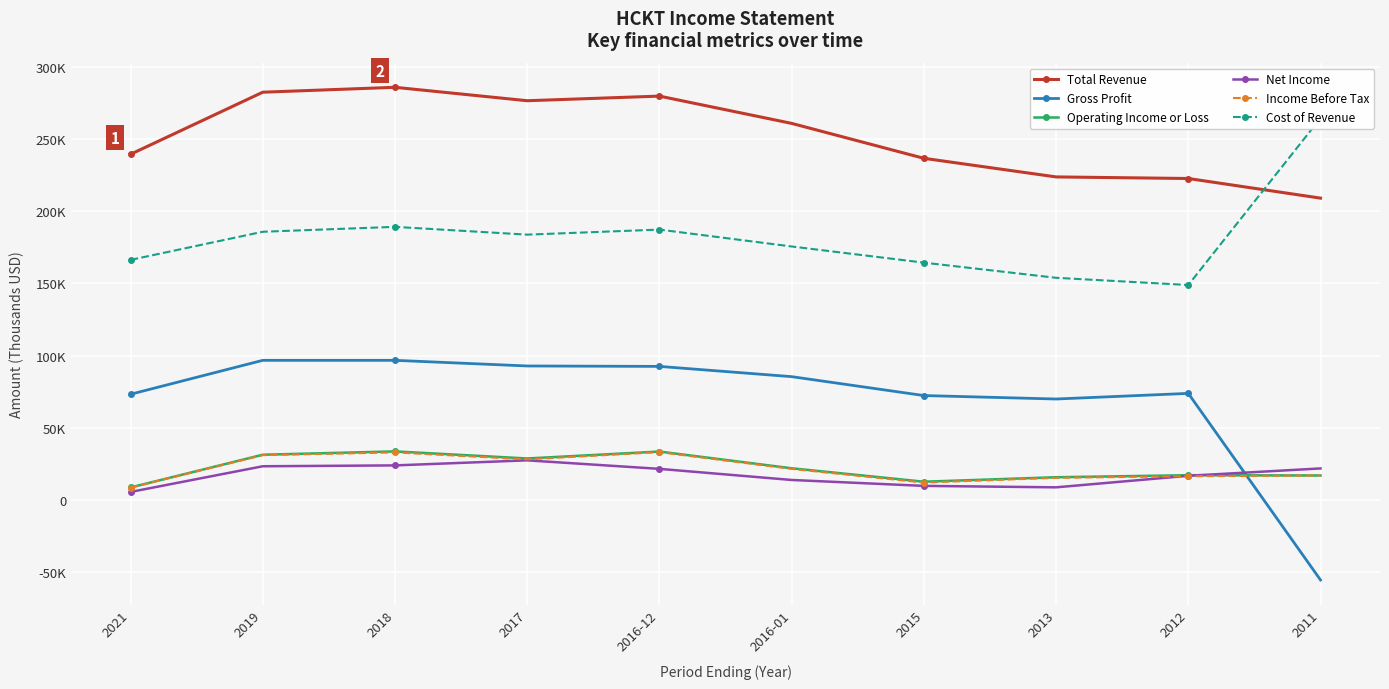

How many distinct data groups are displayed?

6